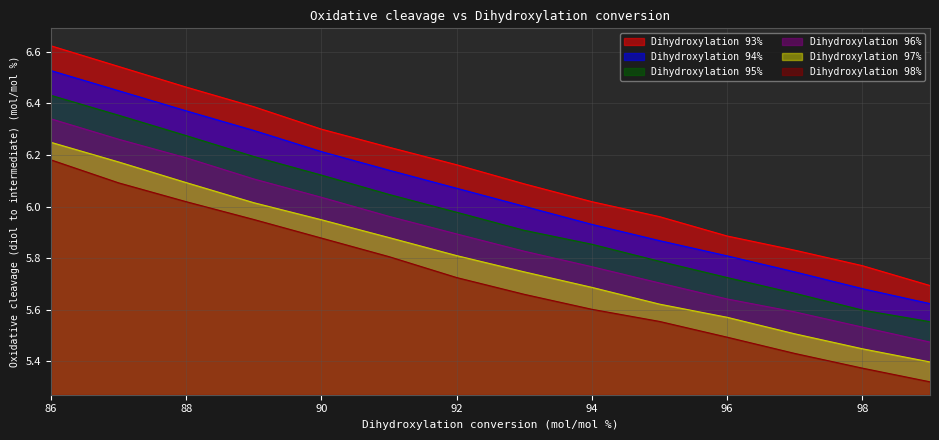

How many data points in 94 are above 6?

8